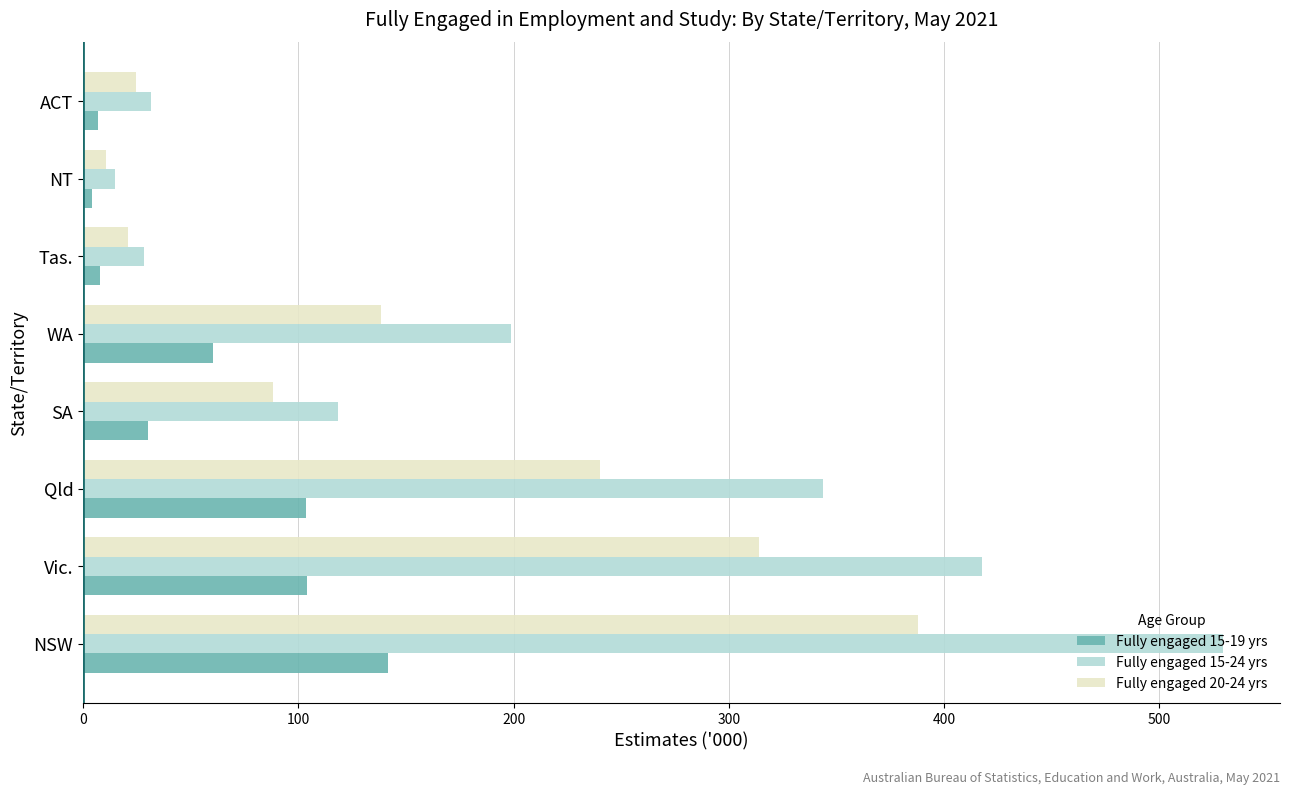

Which series has the widest spread of values?

Fully engaged 15-24 yrs